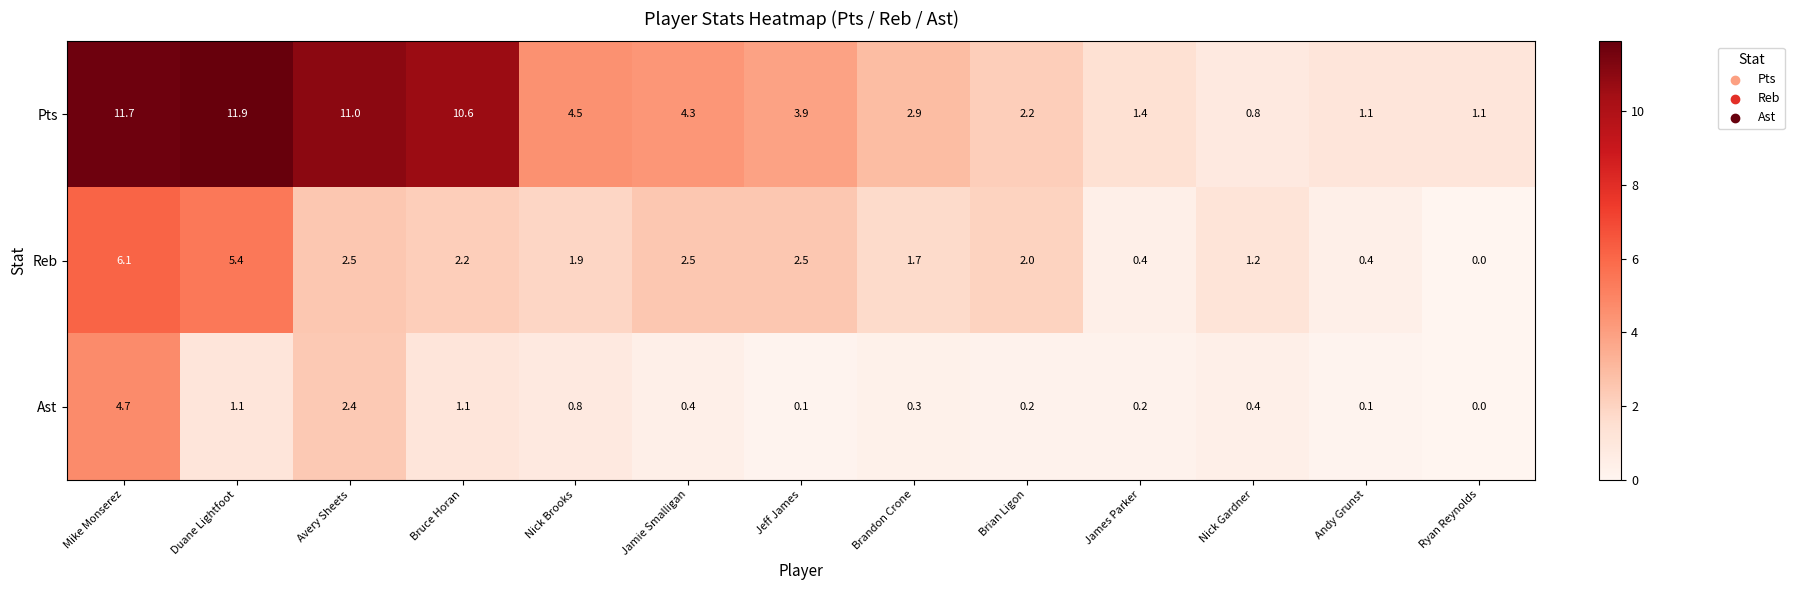

What is the total value across all series at Brandon Crone?

4.9